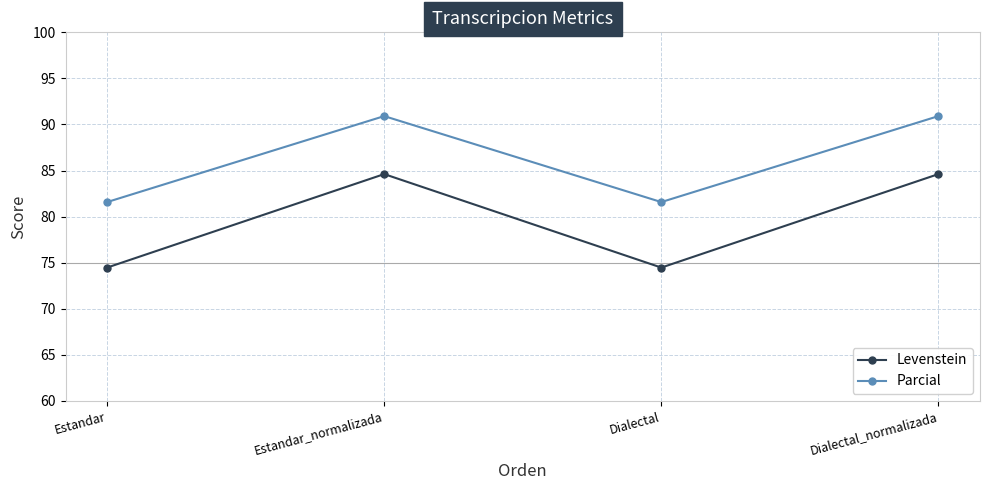

Is it true that Levenstein equals 136.4 at Dialectal_normalizada?

False